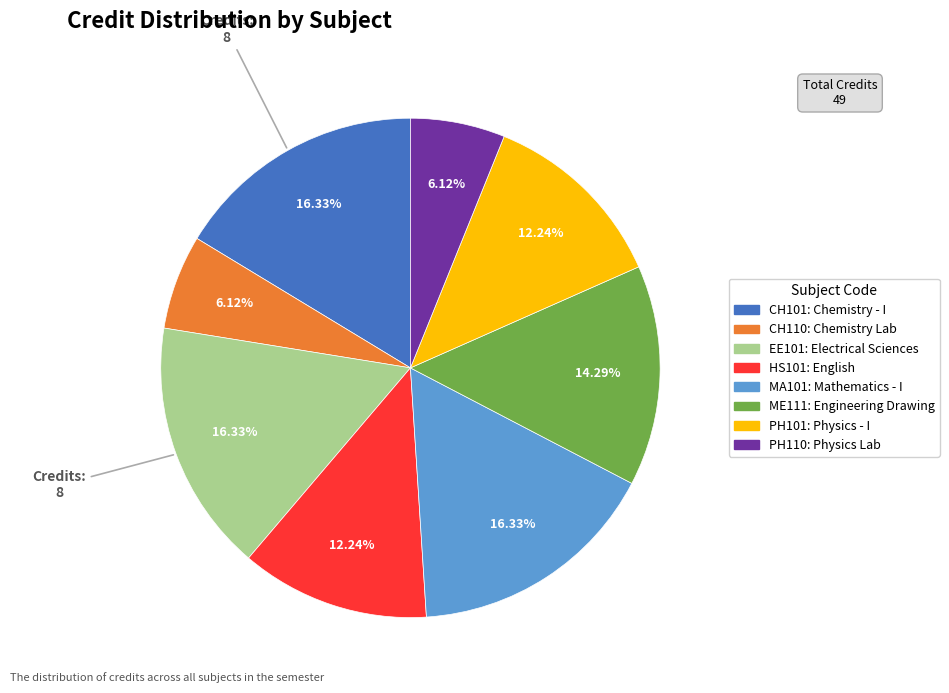

Do EE101 and MA101 together represent more than half of the pie?

No